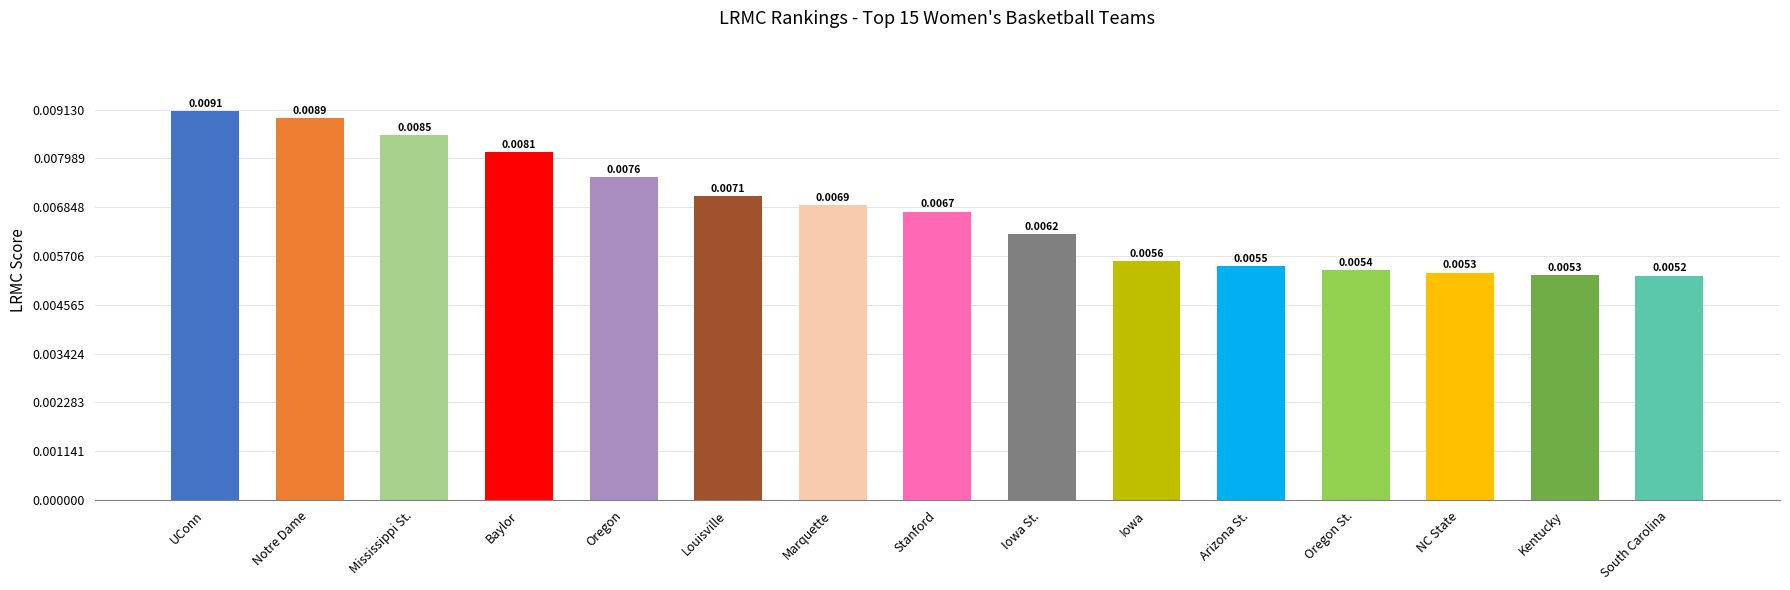

What is the label of the 14th bar from the right?

Notre Dame